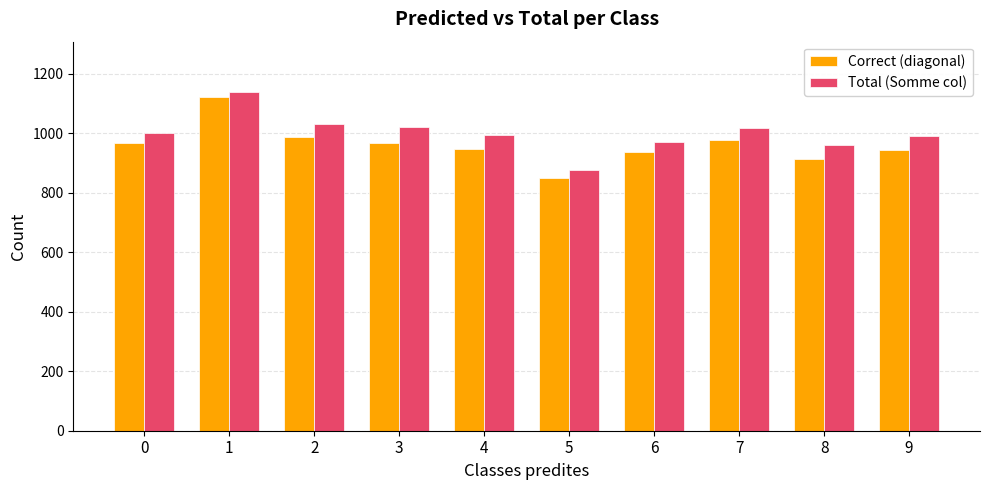

What is the sum of the Total (Somme col) values at 3 and 8?

1981